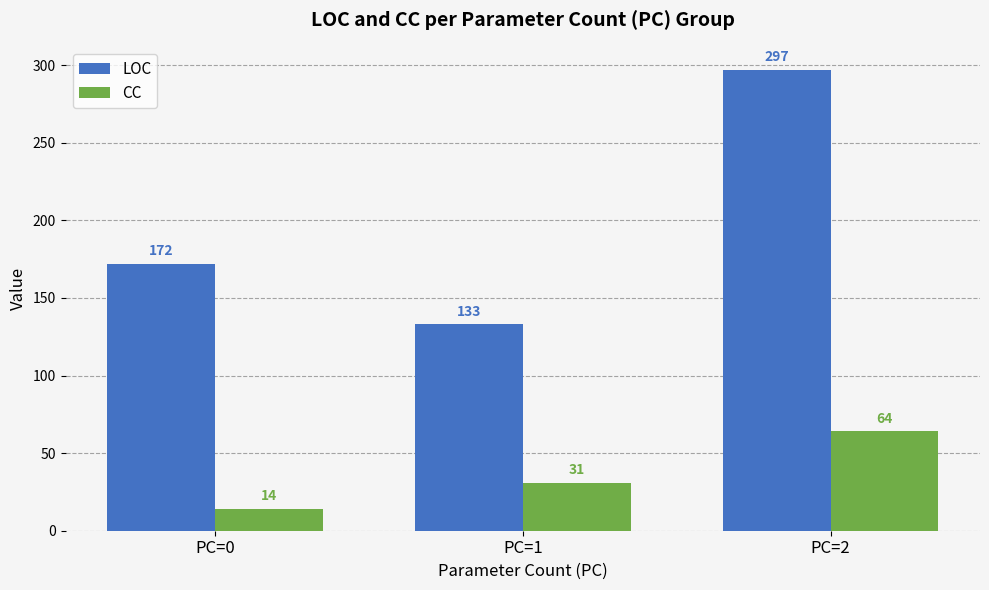

Reading left to right, extract all data points from this chart.

LOC: PC=0=172	PC=1=133	PC=2=297
CC: PC=0=14	PC=1=31	PC=2=64